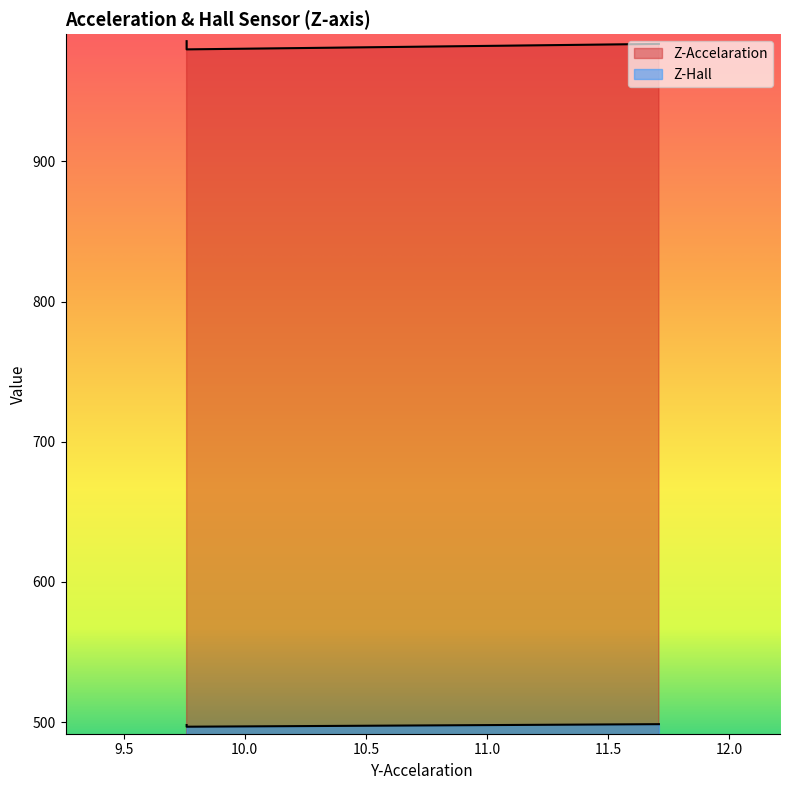

What is the smallest value displayed?

496.7